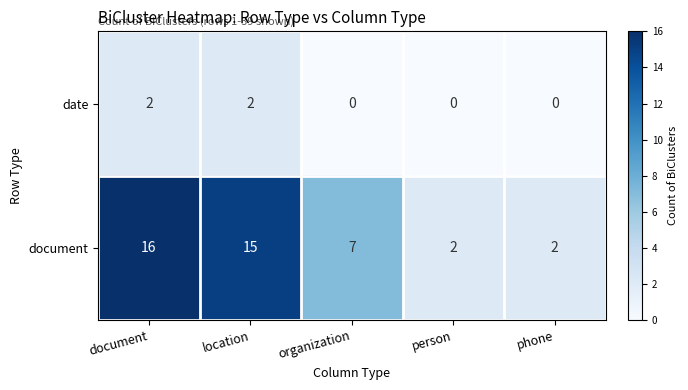

The value of document at organization is 7. True or false?

True